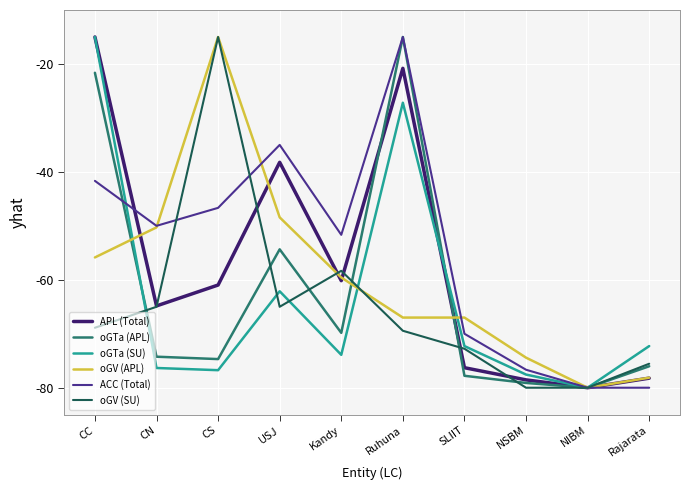

Where does the oGV (APL) series first go above -59?

CC